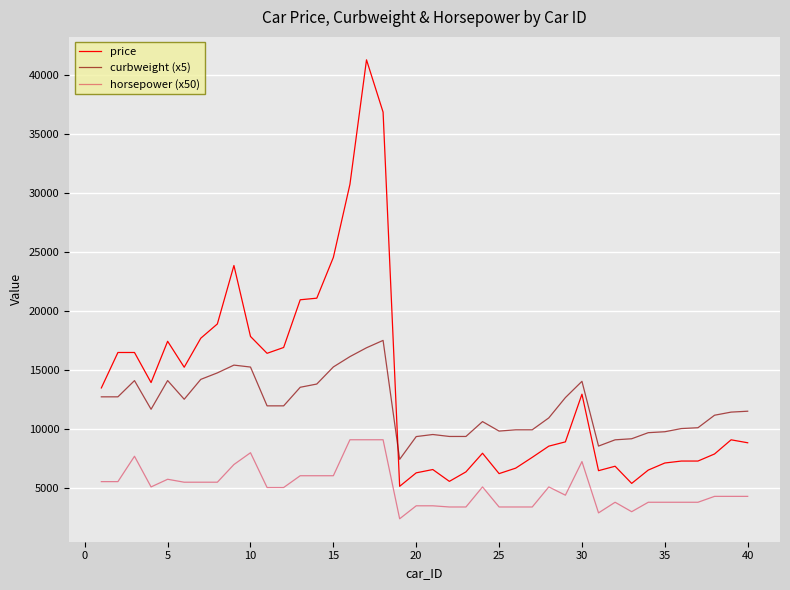

Which series has the widest spread of values?

price